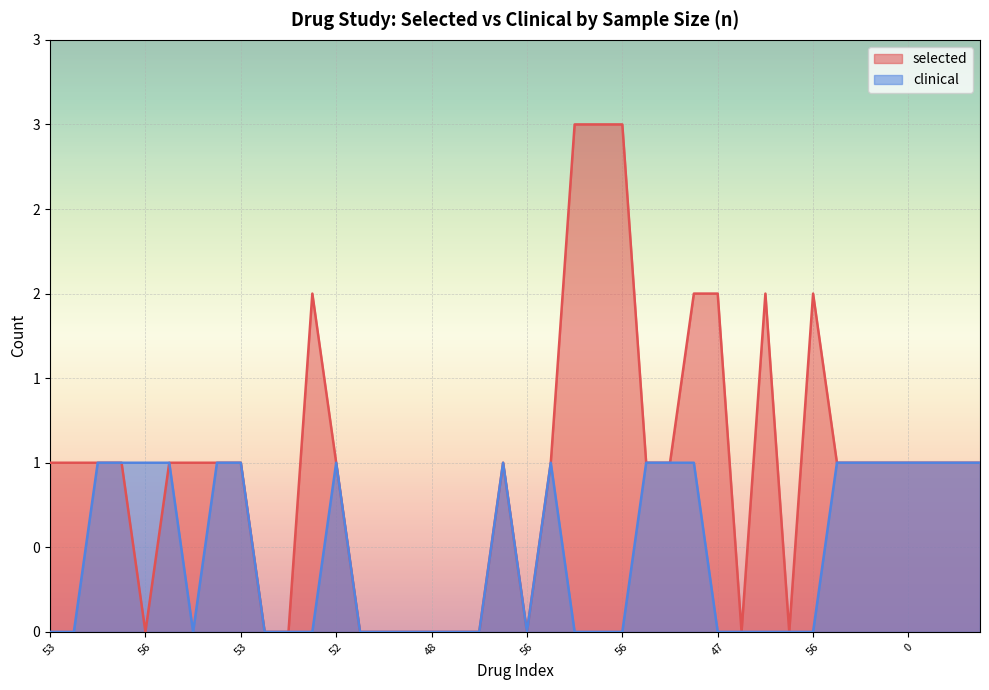

True or false: clinical and selected cross at least once.

False